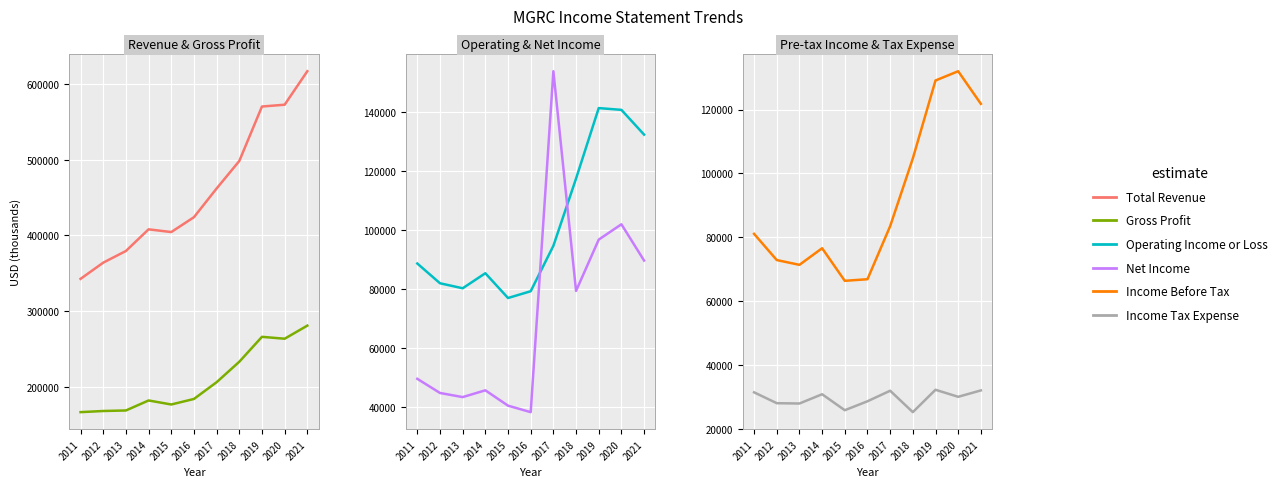

Rank the series by their maximum value, from highest to lowest.

Total Revenue, Gross Profit, Net Income, Operating Income or Loss, Income Before Tax, Income Tax Expense